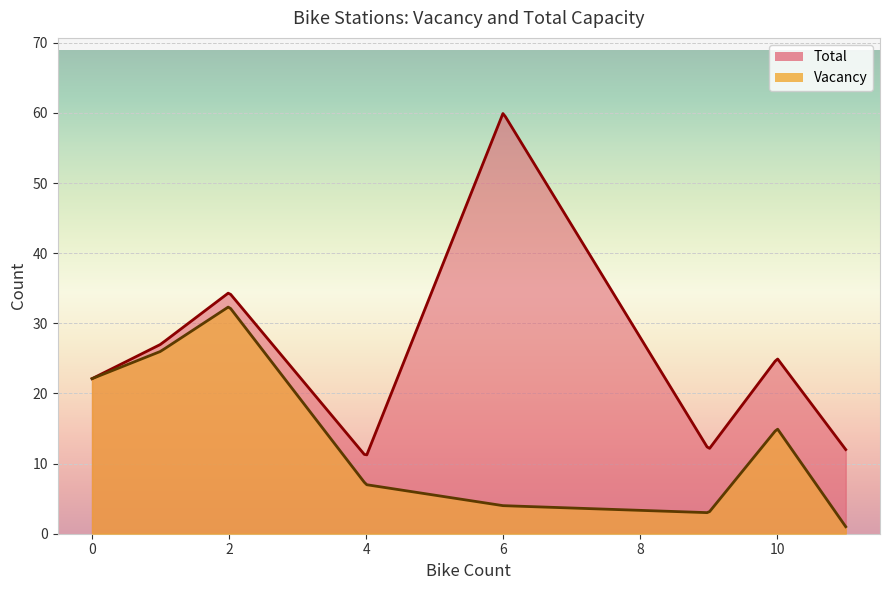

The value of Vacancy at 0 is 32. True or false?

False